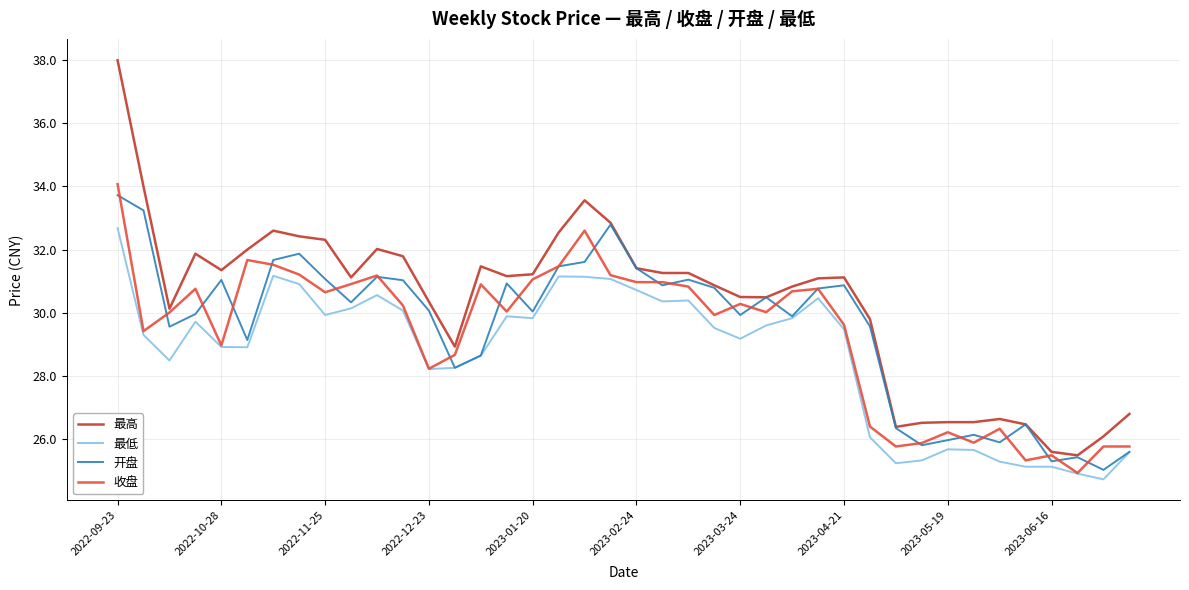

What is the greatest value displayed?

38.0